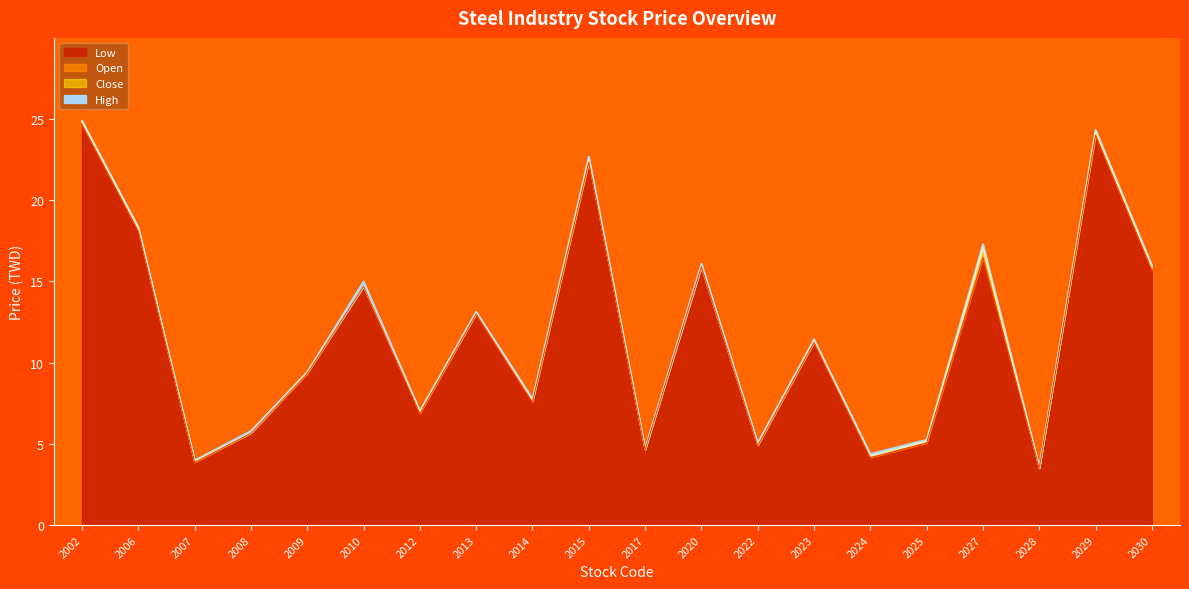

The value of High at 2012 is 10.0. True or false?

False